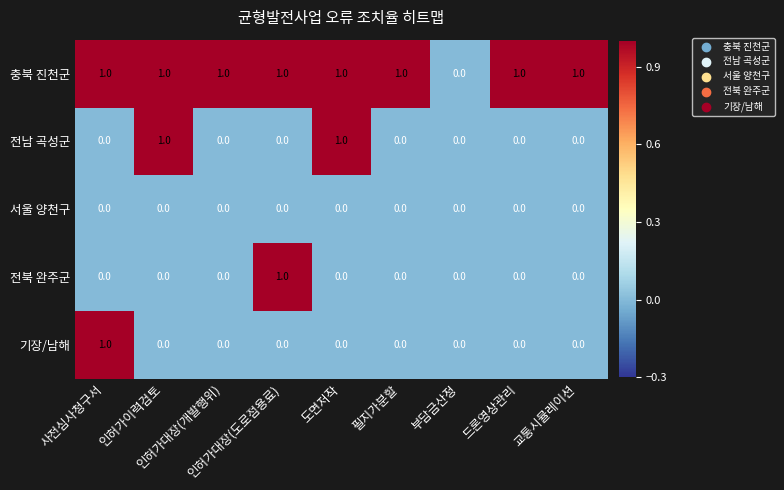

Which series has the largest total across all categories?

충북 진천군